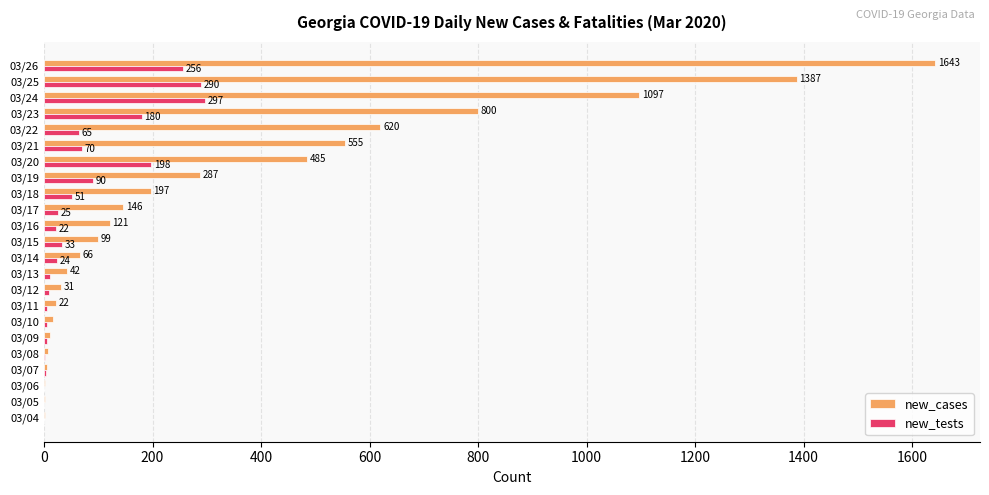

What is the approximate value of new_tests at 03/21, to the nearest 50?

50